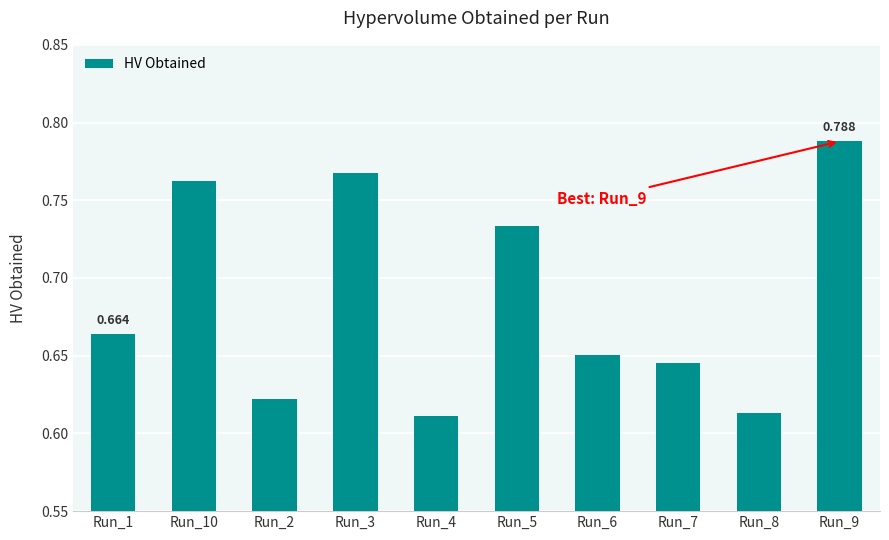

What is the greatest value displayed?

0.8